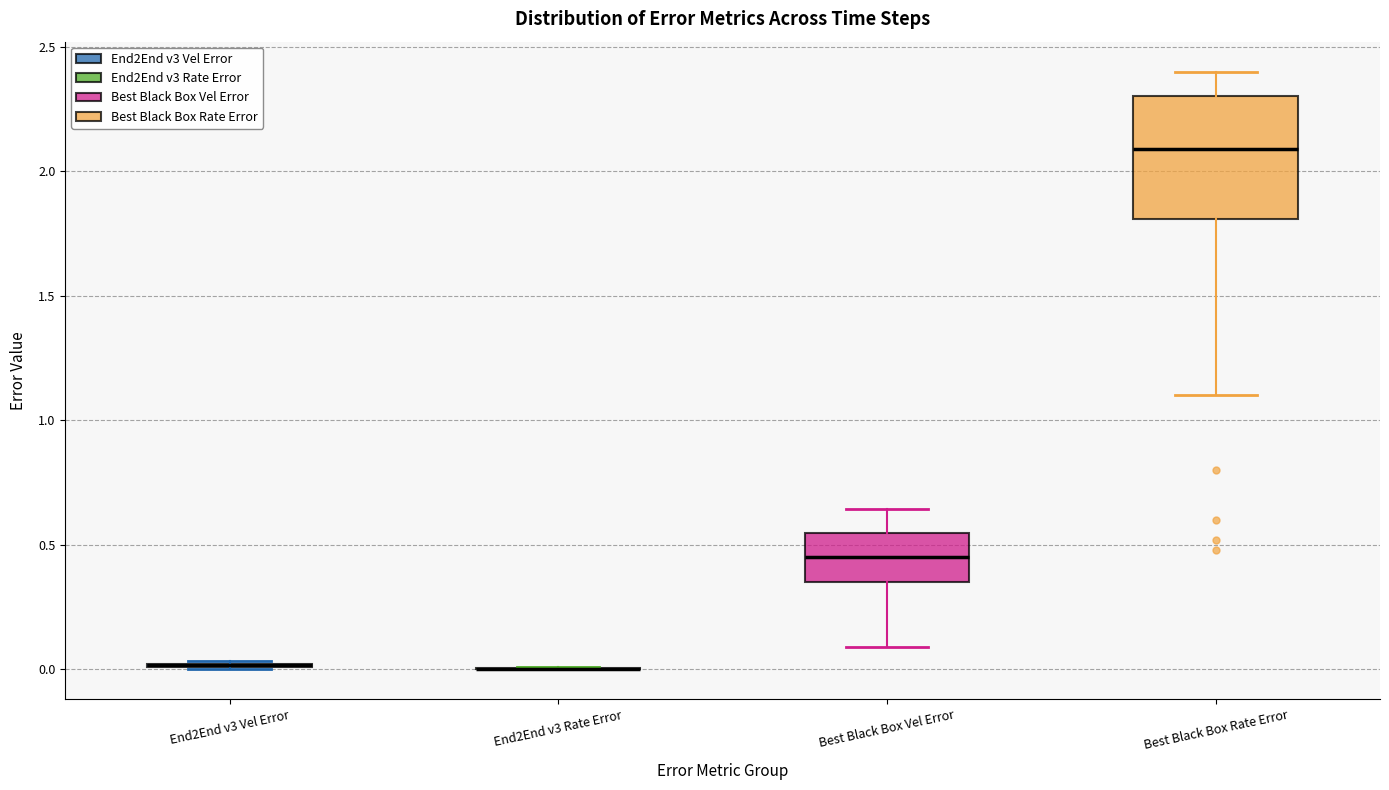

Reading left to right, transcribe this box plot: for each box, give where its median line is, the range the box spans, and where its two whiskers end, as read against the y-axis. The values are not printed on the chart, so give them approximately, as read against the axis.

End2End v3 Vel Error: box collapsed to a line at 0.00, whiskers 0.00 to 0.05
End2End v3 Rate Error: box collapsed to a line at 0.00, whiskers 0.00 to 0.00
Best Black Box Vel Error: median 0.45, box 0.35 to 0.55, whiskers 0.10 to 0.65
Best Black Box Rate Error: median 2.10, box 1.80 to 2.30, whiskers 1.10 to 2.40